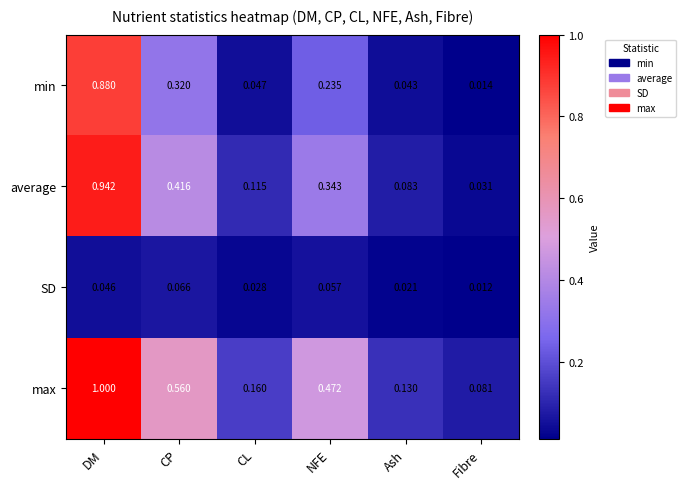

Where is min nearest to the value 0?

Fibre